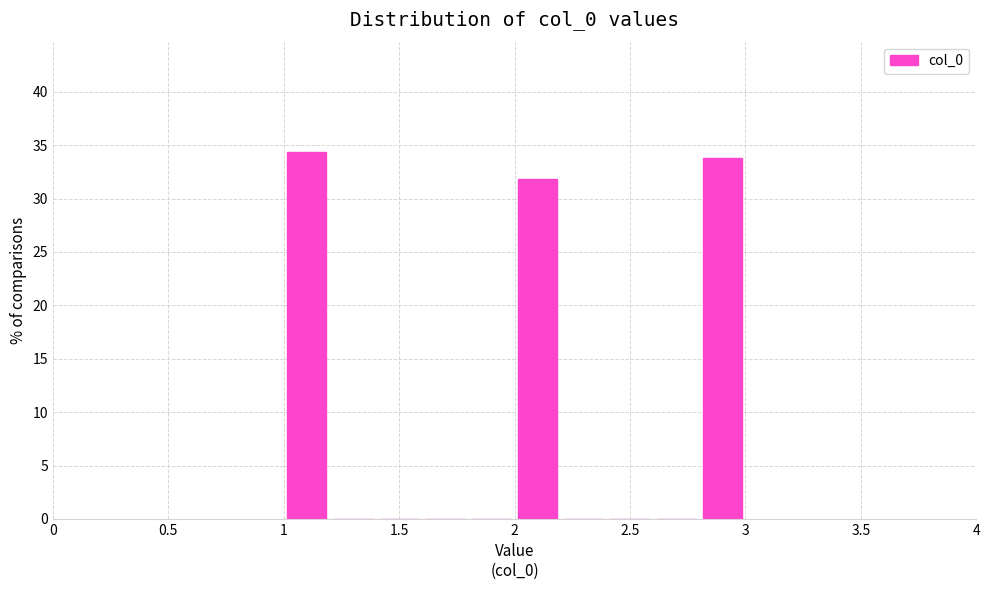

How tall is the bar that spans 2.8 to 3.0 on the x-axis? The values are not printed on the chart, so give them approximately, as read against the axis.

34.0